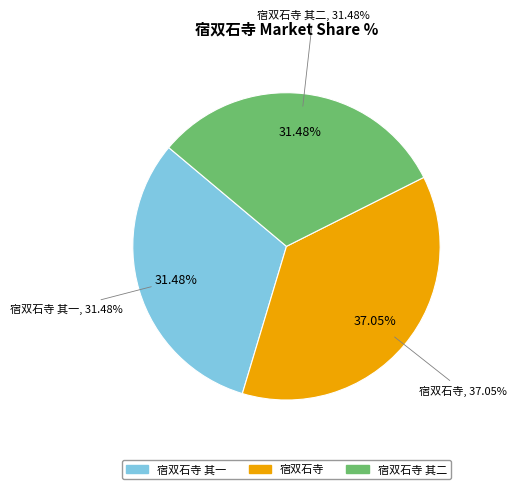

How many segments does this pie chart have?

3